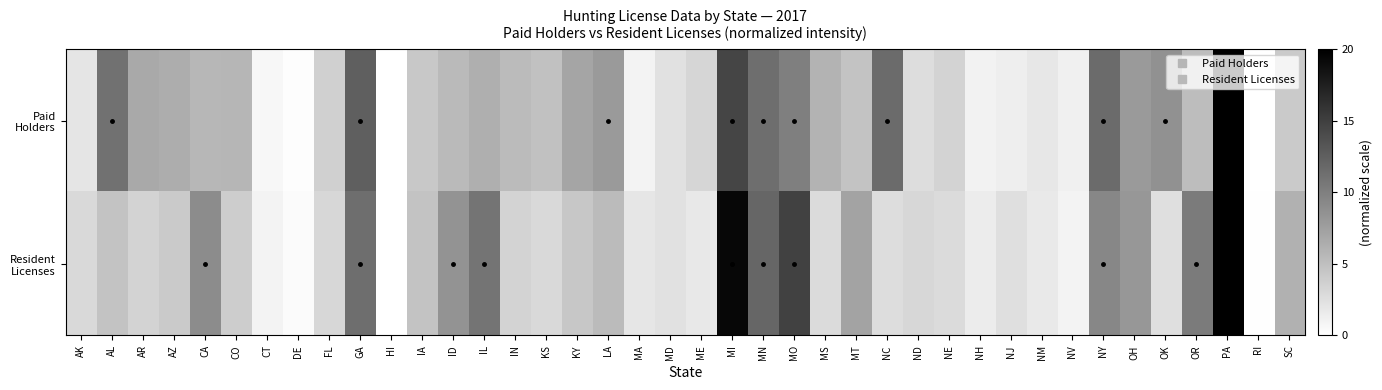

What is the total value across all series at IA?

9.1